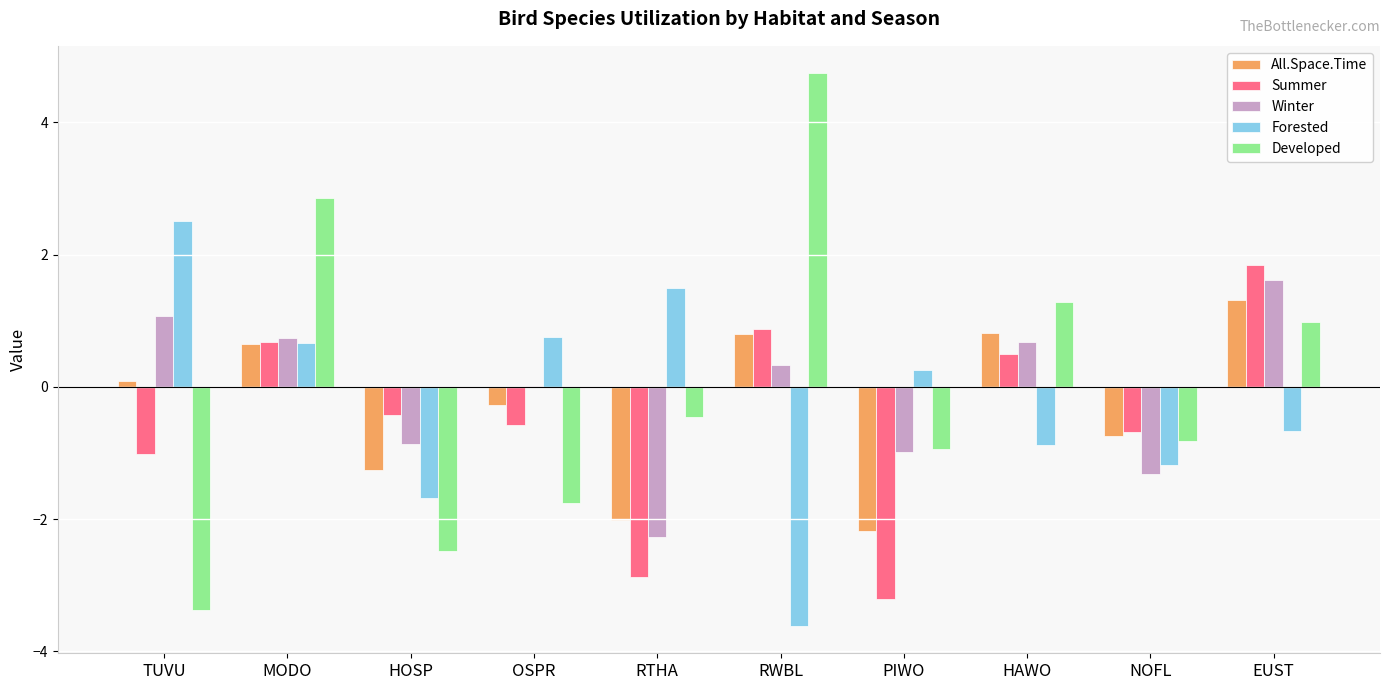

What is the greatest value displayed?

4.7